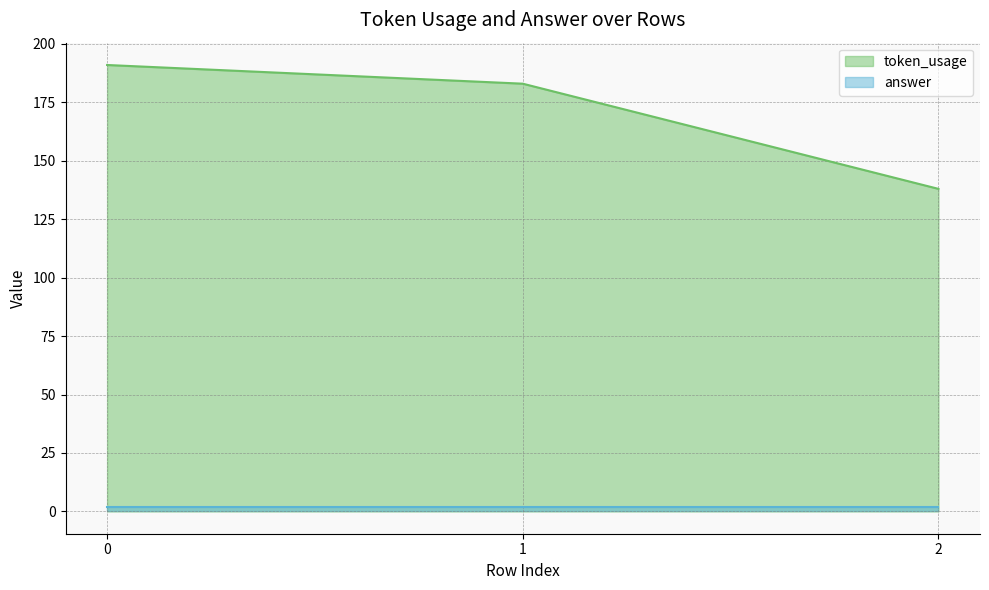

What is the value of the 2nd point from the left?

183